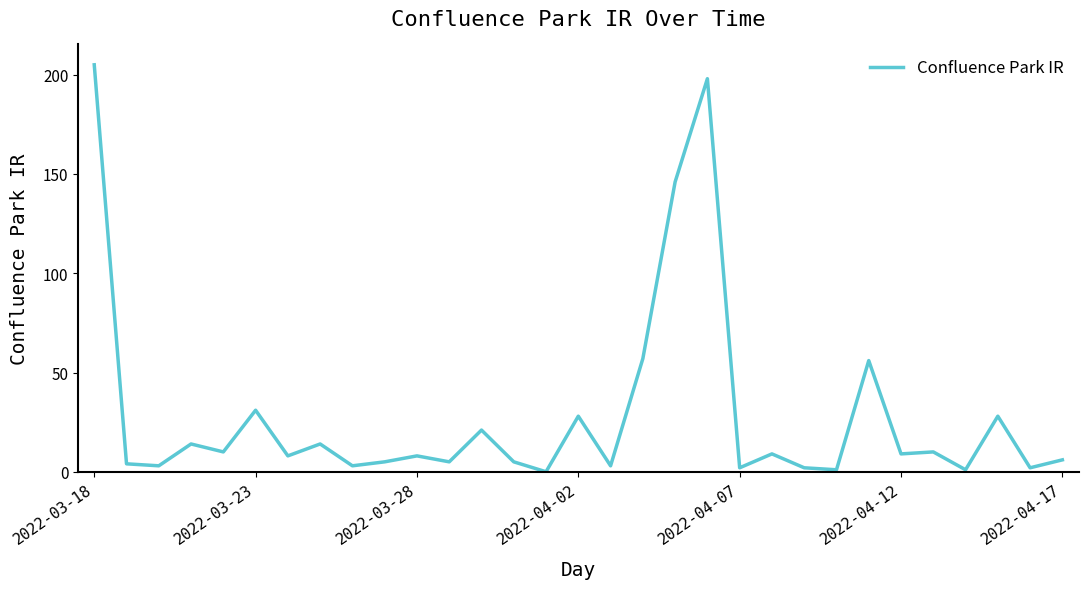

What is the difference between the maximum and minimum values?

205